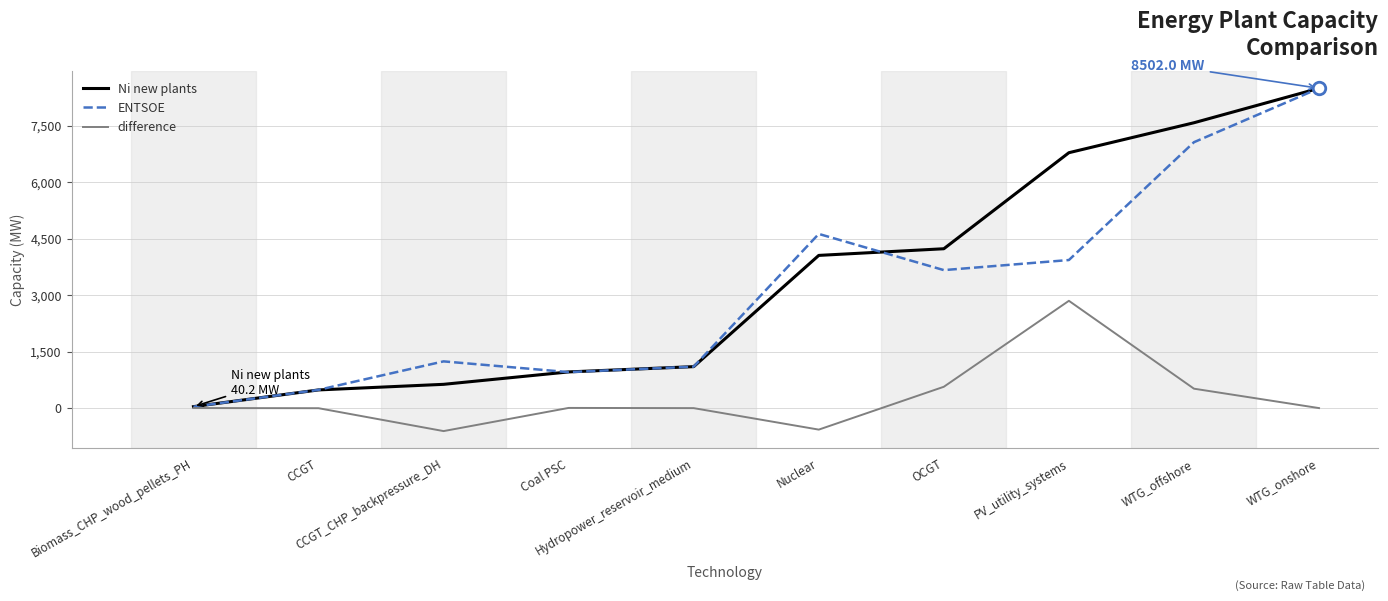

What is the difference between the ENTSOE values at OCGT and WTG_offshore?

3400.0